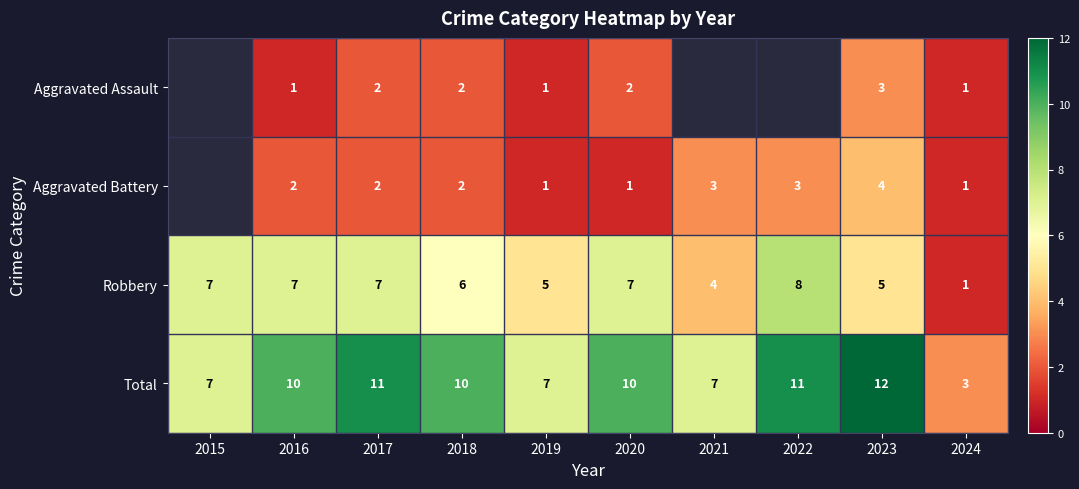

Is the value of Robbery at 2016 greater than the value of Aggravated Assault at 2020?

Yes